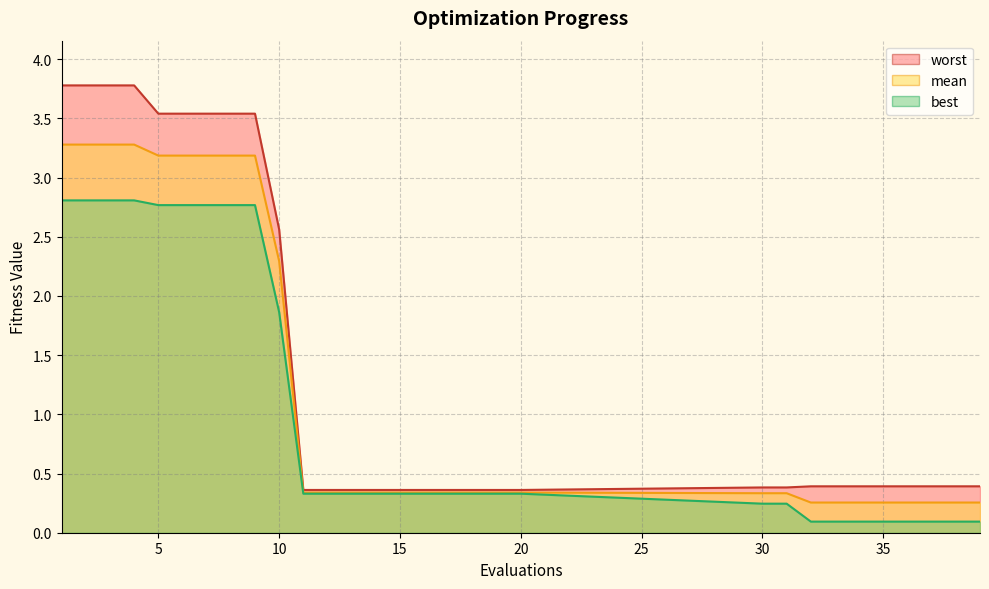

Does the chart have visible grid lines?

Yes